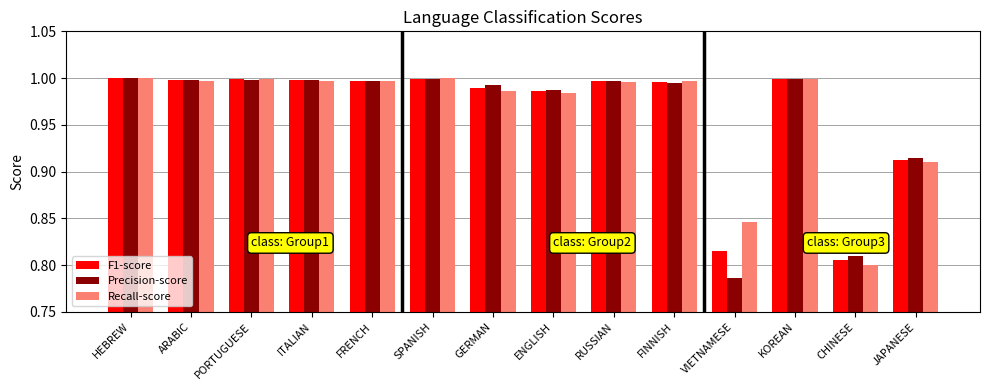

At how many categories does at least one series exceed 0?

14